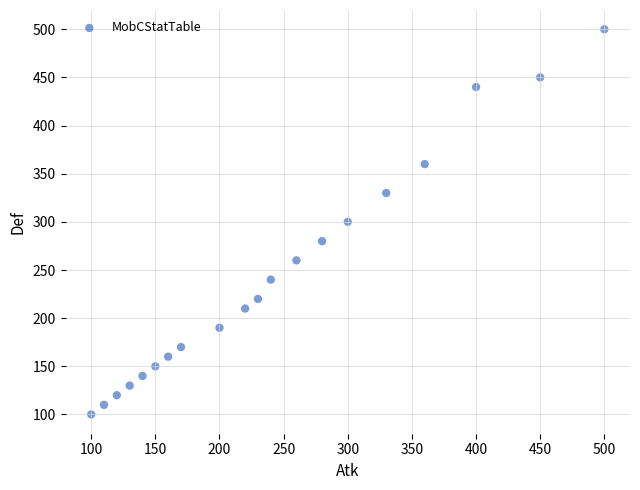

What is the range of Y values (max minus min)?

400